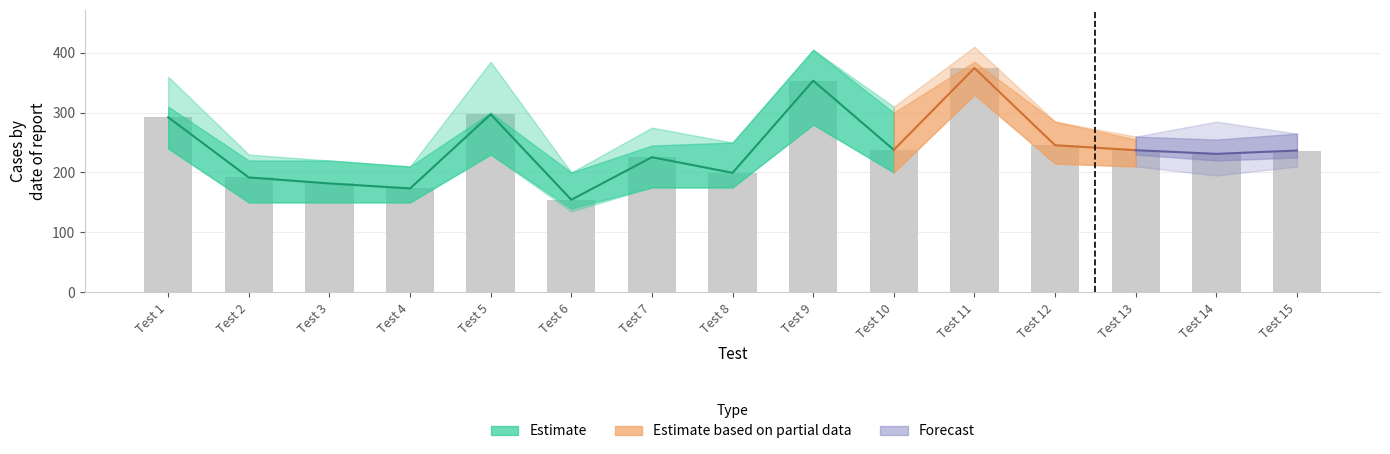

Rank the categories by value from highest to lowest.

Test 11, Test 9, Test 5, Test 1, Test 12, Test 10, Test 13, Test 15, Test 14, Test 7, Test 8, Test 2, Test 3, Test 4, Test 6